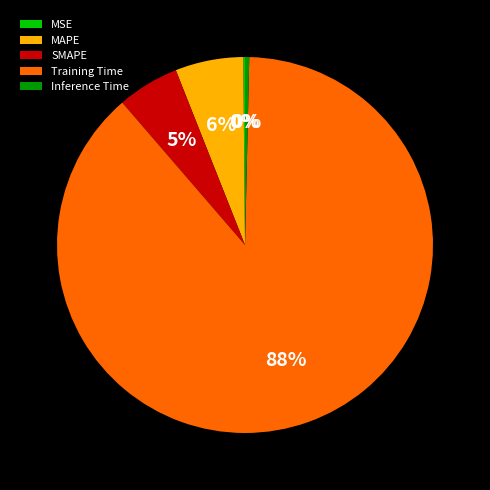

Does any single category account for the majority?

Yes